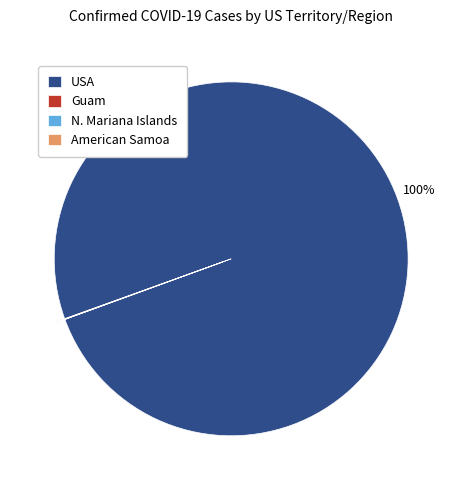

The USA slice represents 100% of the pie. True or false?

True